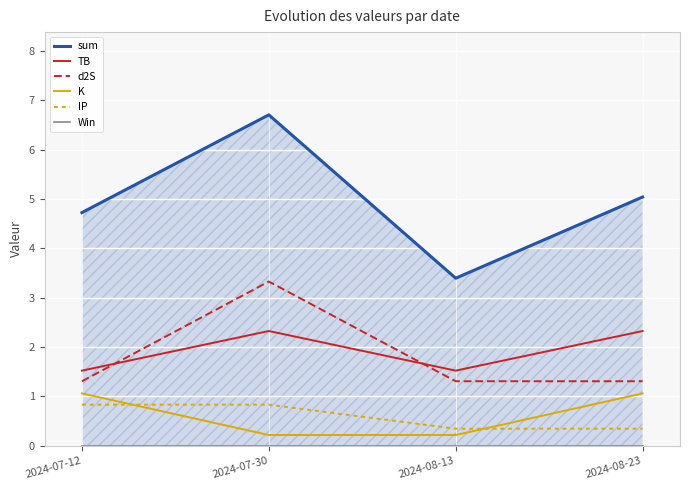

True or false: IP has a value of 0.3 at 2024-08-13.

True